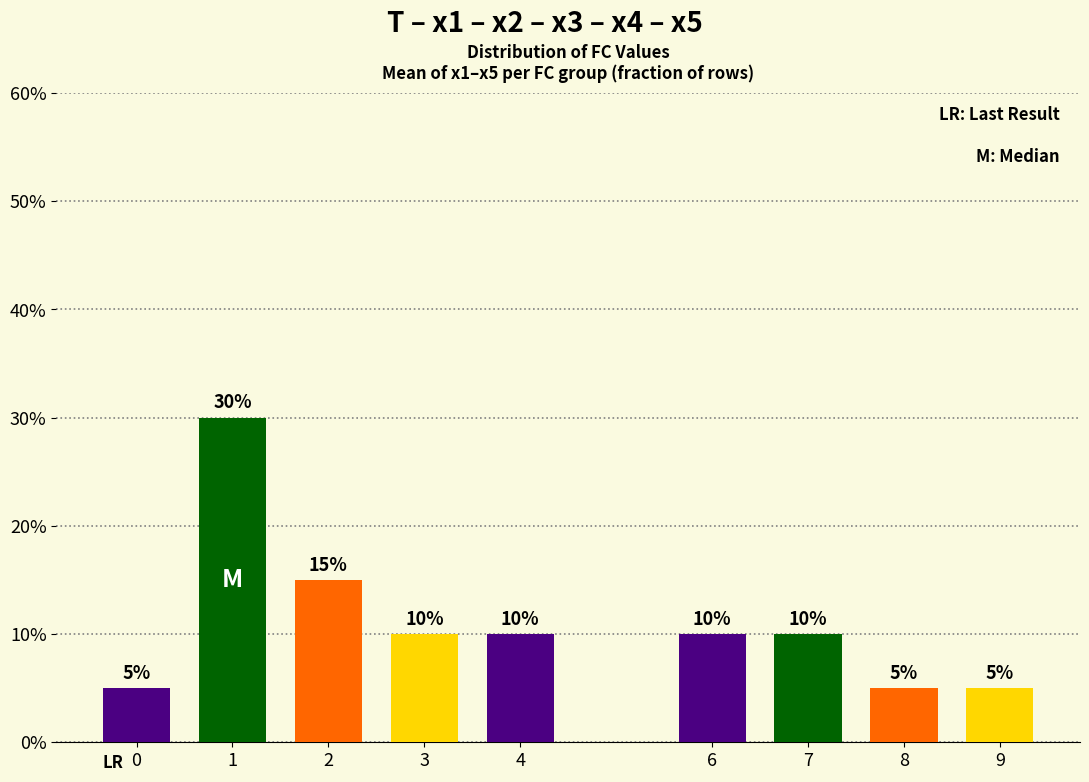

Reading left to right, list all the values displayed in this chart.

0.1	0.3	0.1	0.1	0.1	0.1	0.1	0.1	0.1